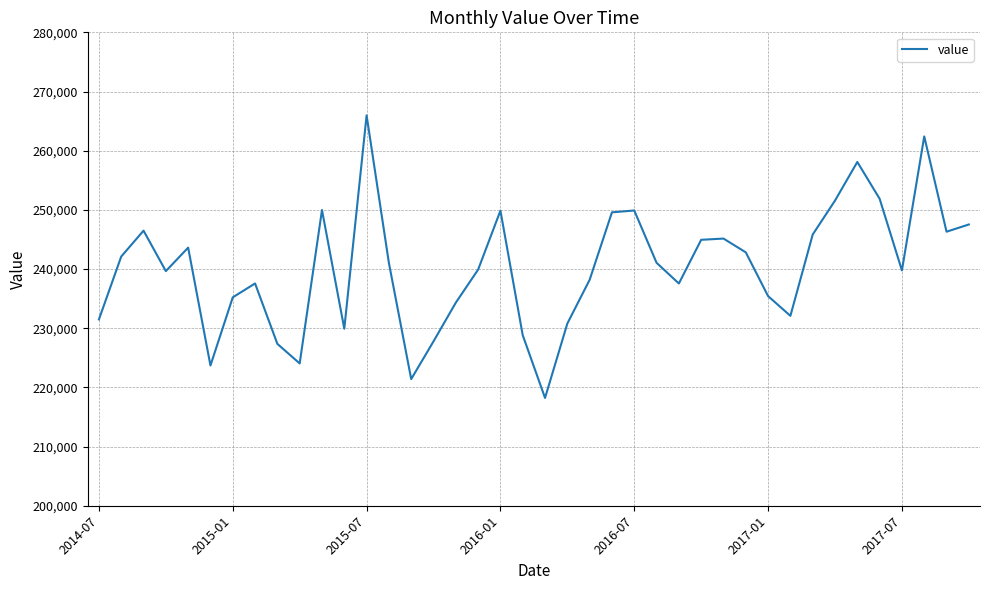

What is the greatest value displayed?

265967